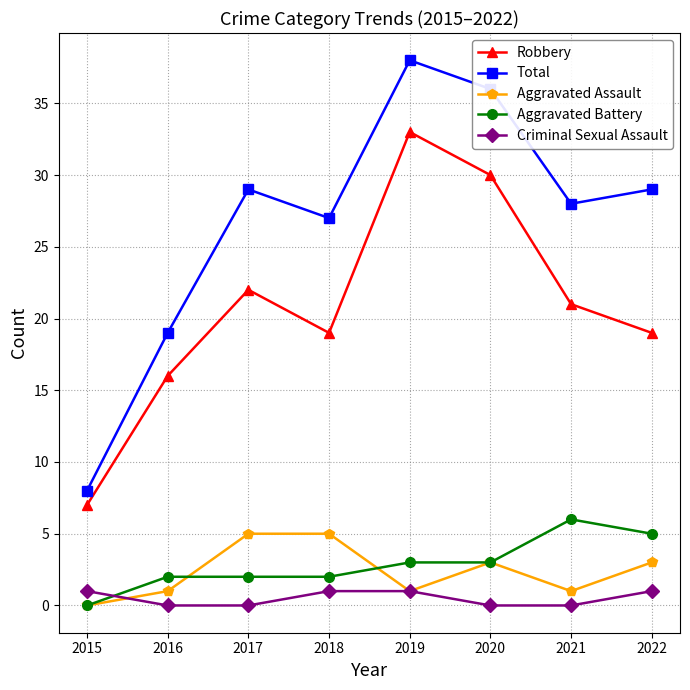

What is the difference between the Total values at 2022 and 2015?

21